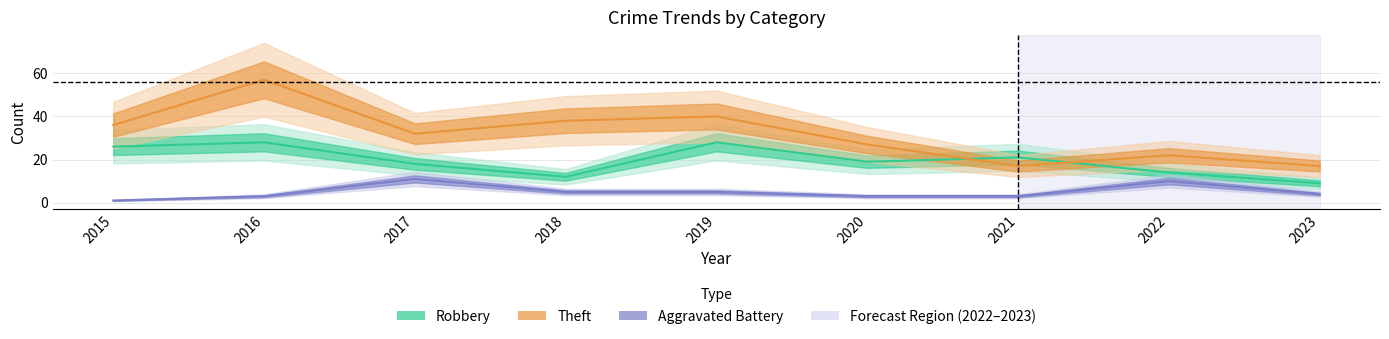

What is the difference between the highest and lowest values at 2023?

13